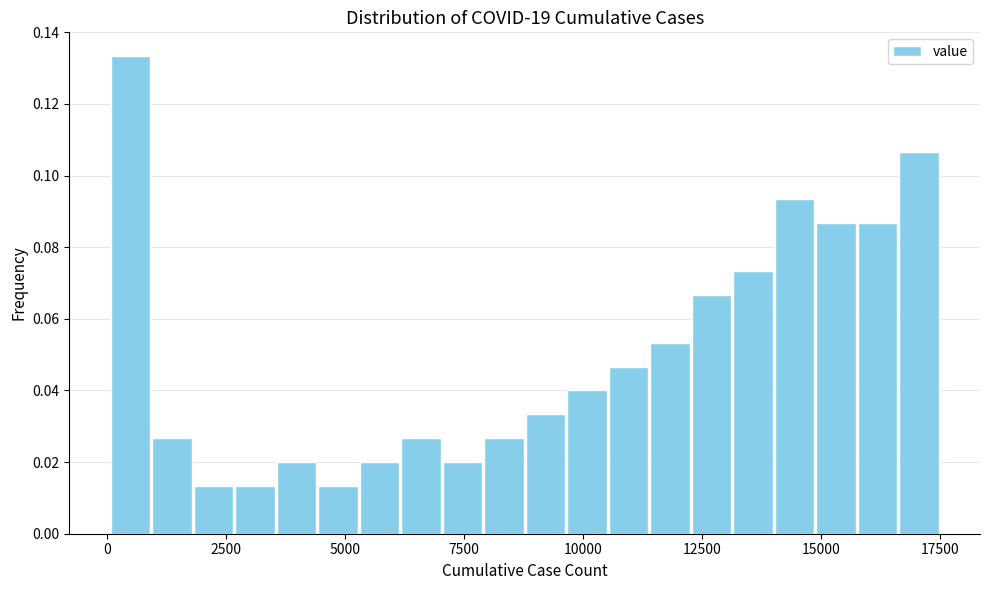

Read against the x-axis, roughly where is the centre of the tallest bar?

500